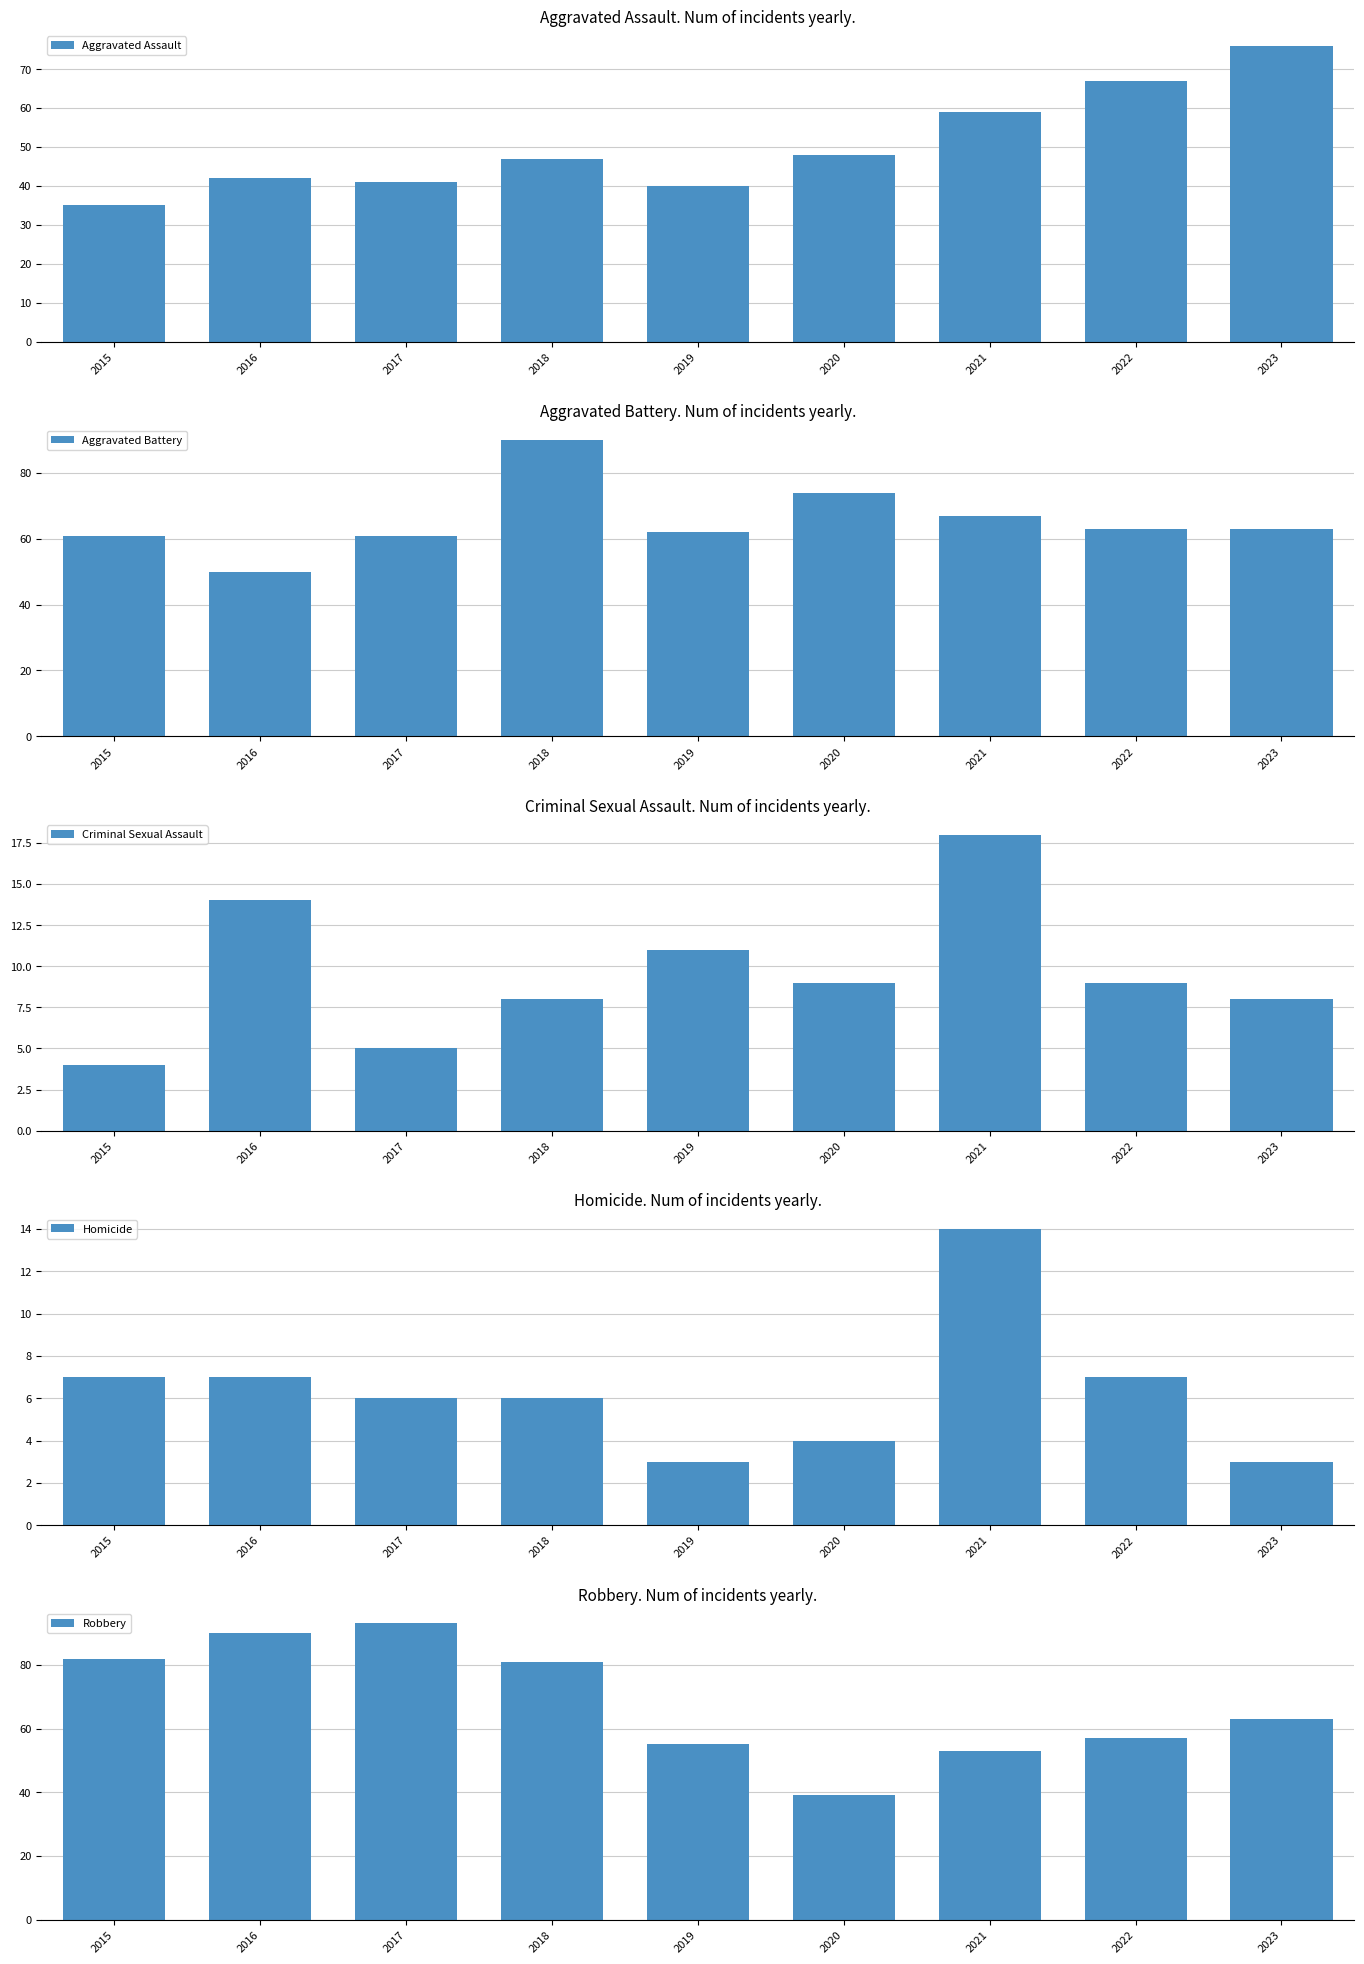

How many series are shown in this chart?

5